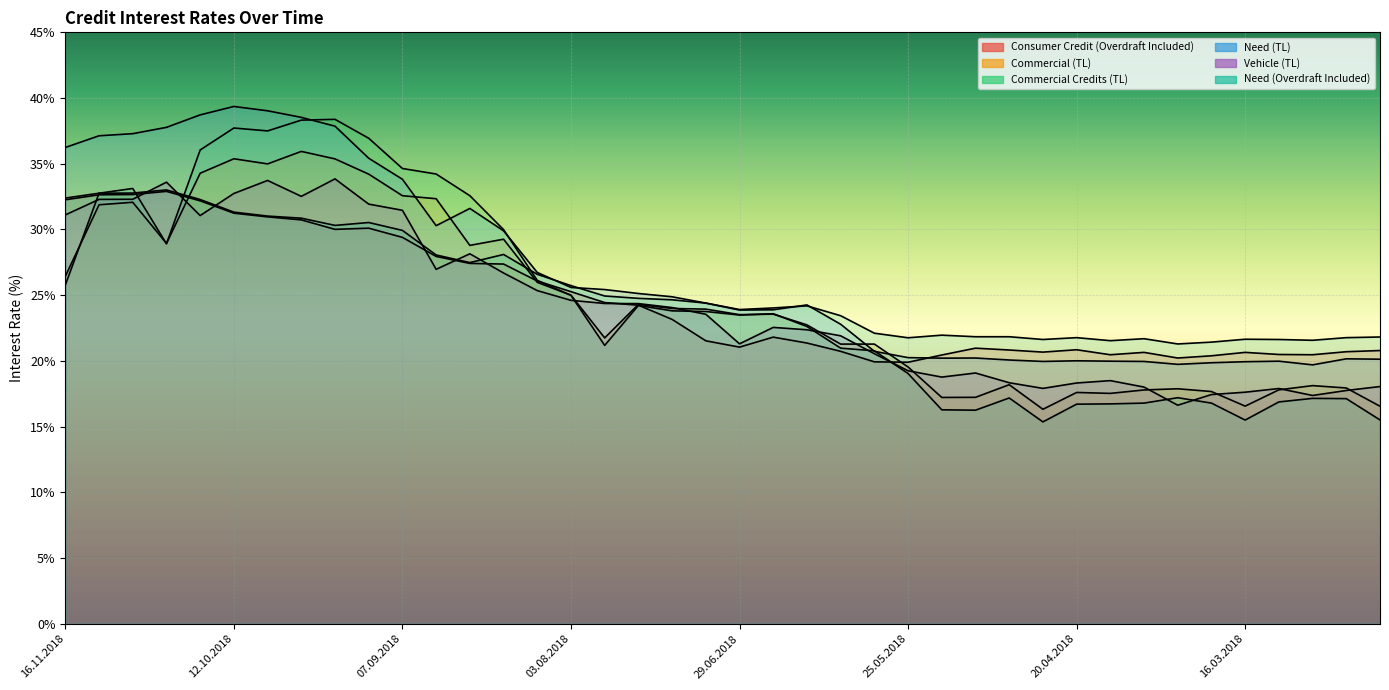

True or false: Consumer Credit (Overdraft Included) has more than 0 points higher than both neighbors.

True